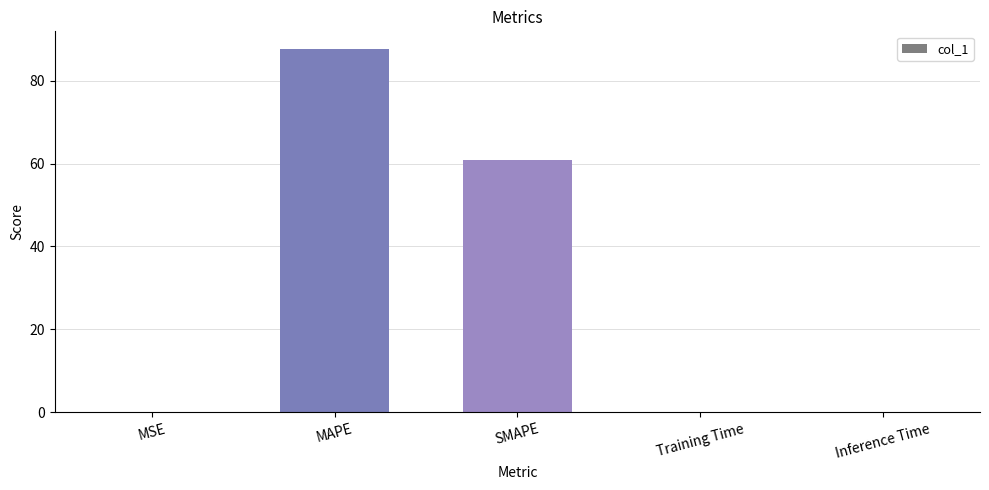

Between SMAPE and Inference Time, which is larger?

SMAPE